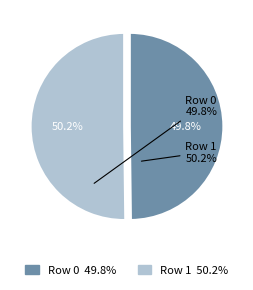

To the nearest percent, what is the combined percentage of Row 0 and Row 1?

100%